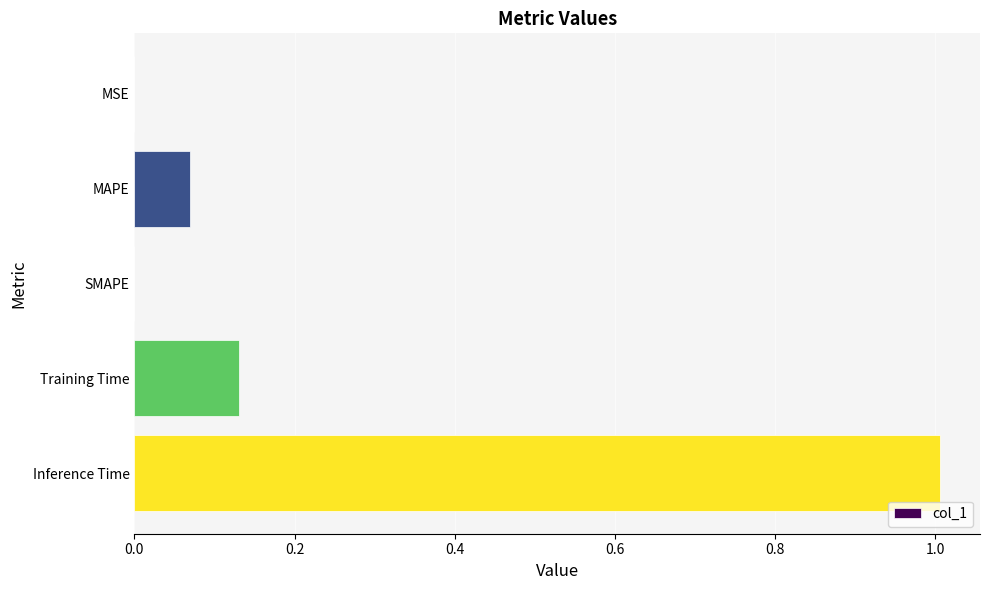

Which has a higher value, Inference Time or MAPE?

Inference Time